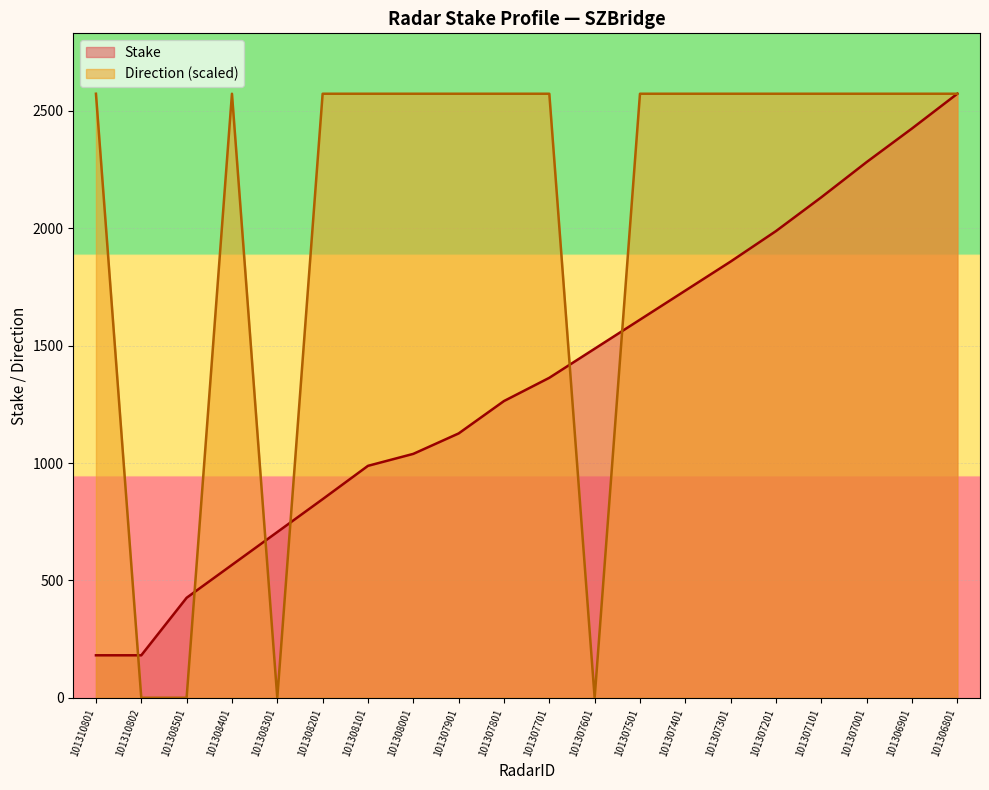

What are all the series names shown in the legend?

Stake, Direction (scaled)